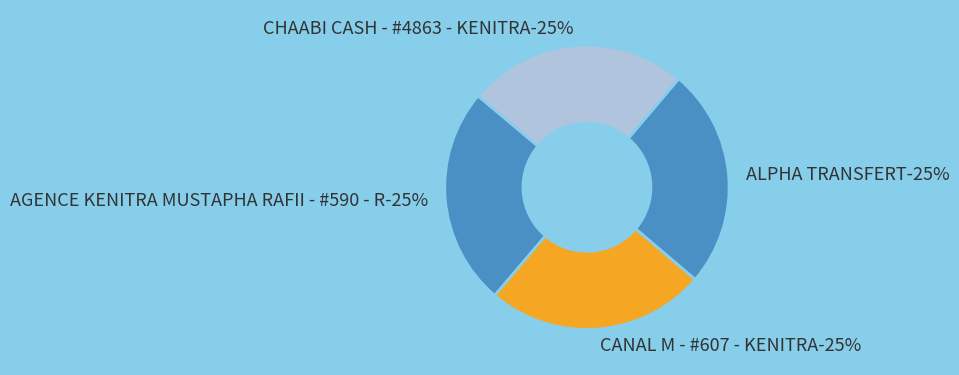

To the nearest percent, what is the combined percentage of CANAL M - #607 - KENITRA and ALPHA TRANSFERT?

50%